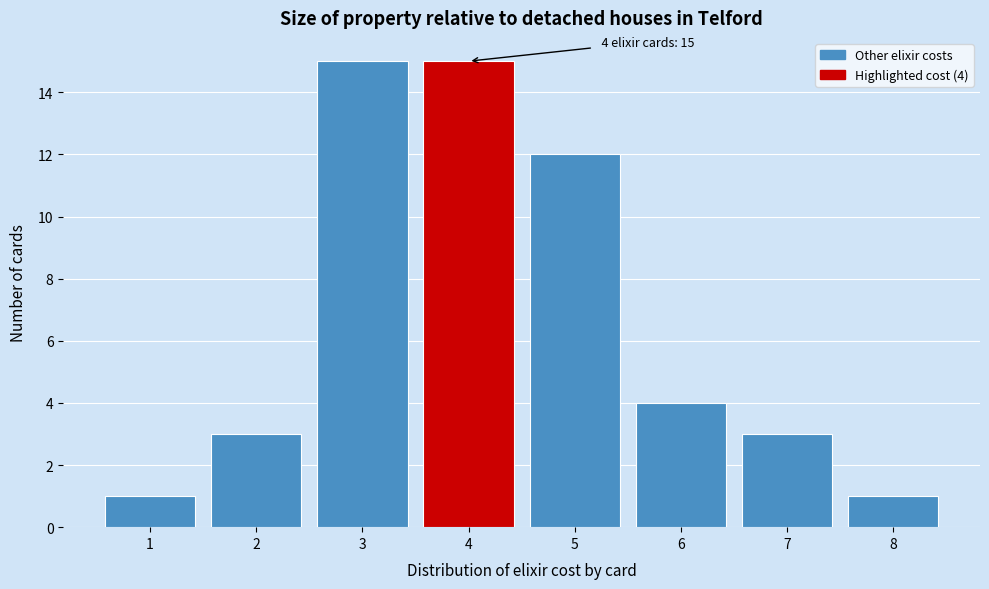

Reading right to left, what are all the values shown in this chart?

1	3	4	12	15	15	3	1